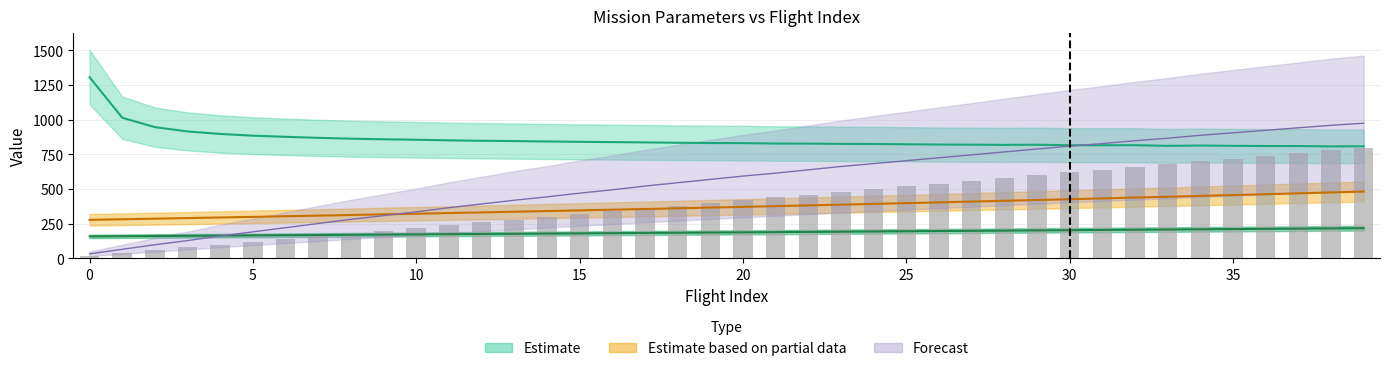

List the labels in order of MTOW [kg] value, smallest first.

0, 1, 2, 3, 4, 5, 6, 7, 8, 9, 10, 11, 12, 13, 14, 15, 16, 17, 18, 19, 20, 21, 22, 23, 24, 25, 26, 27, 28, 29, 30, 31, 32, 33, 34, 35, 36, 37, 38, 39